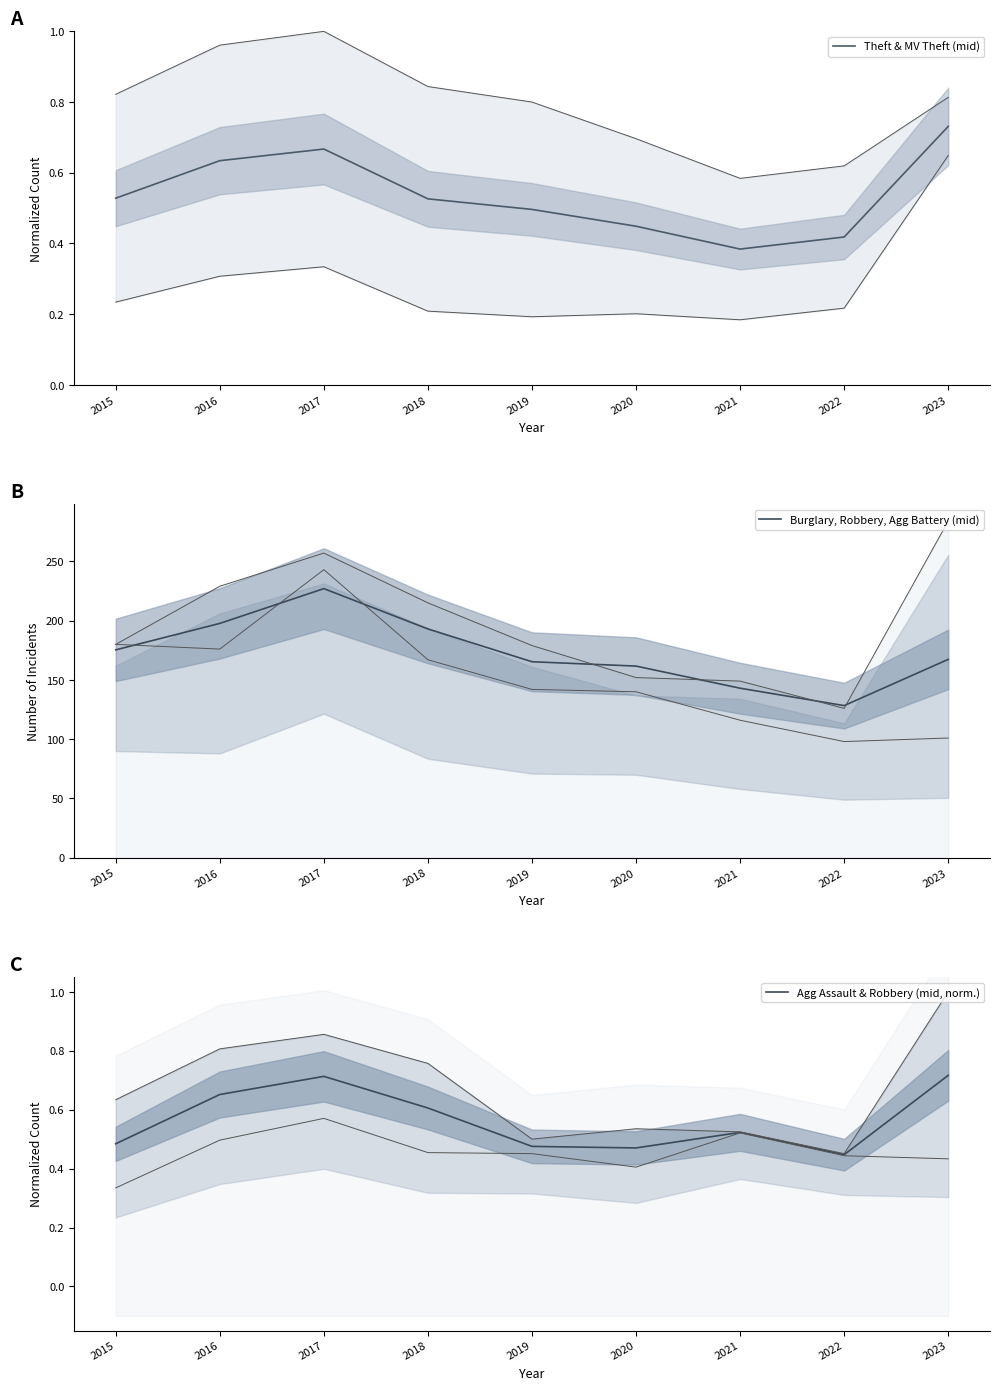

Which label corresponds to the largest value in the chart?

2017